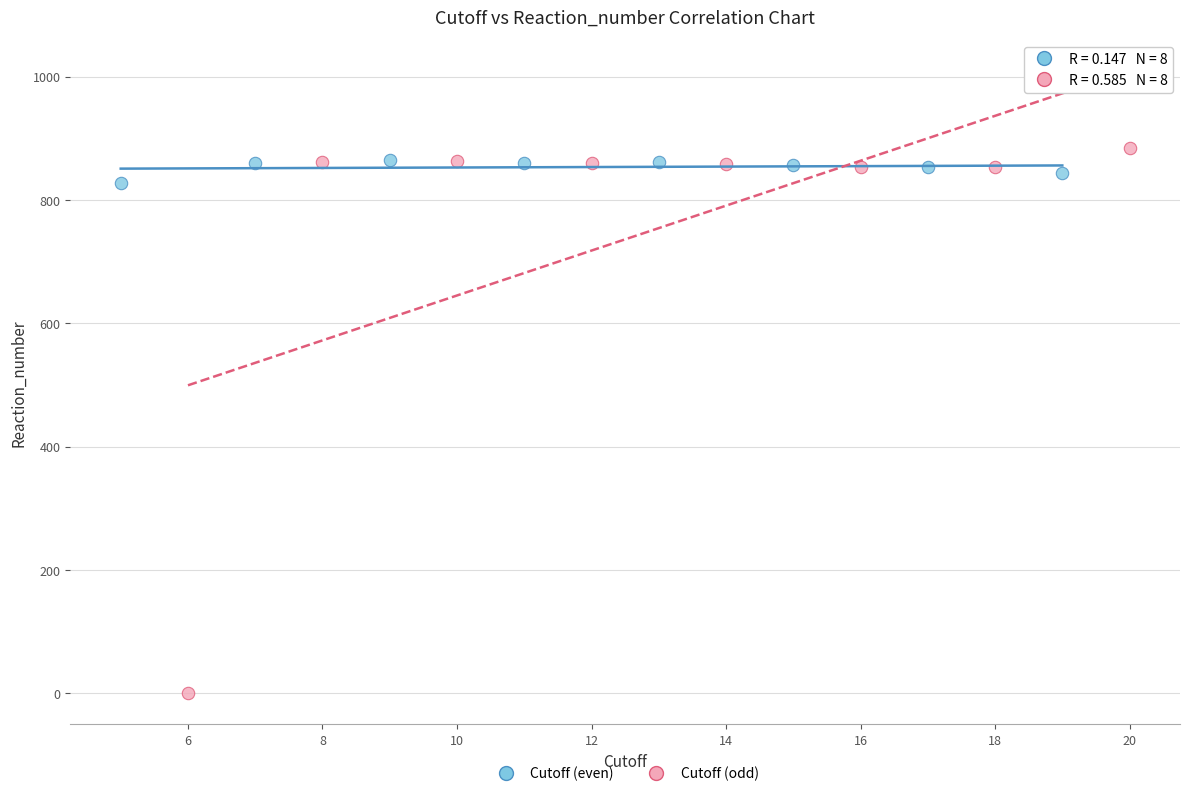

Which series contains the highest Y value?

Cutoff (odd)